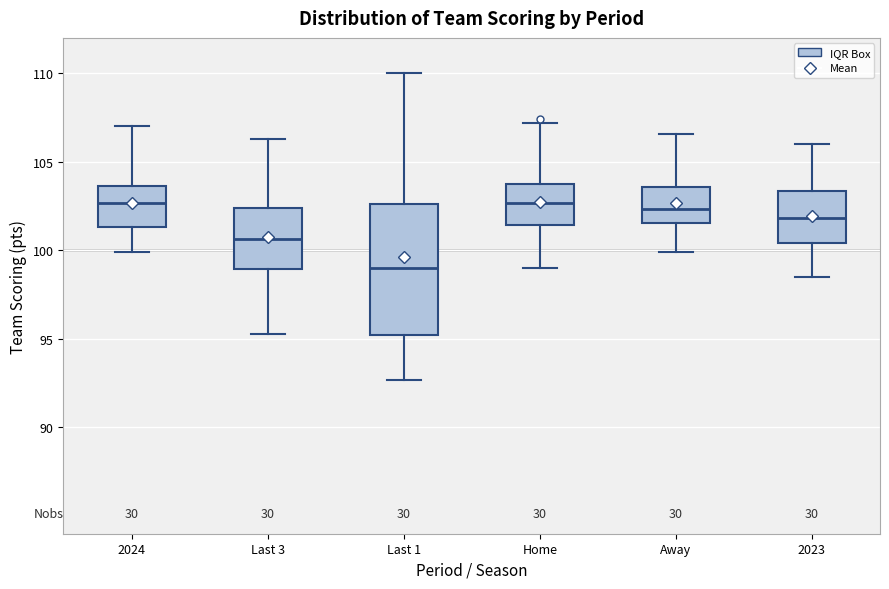

Which box's median line is the lowest?

Last 1